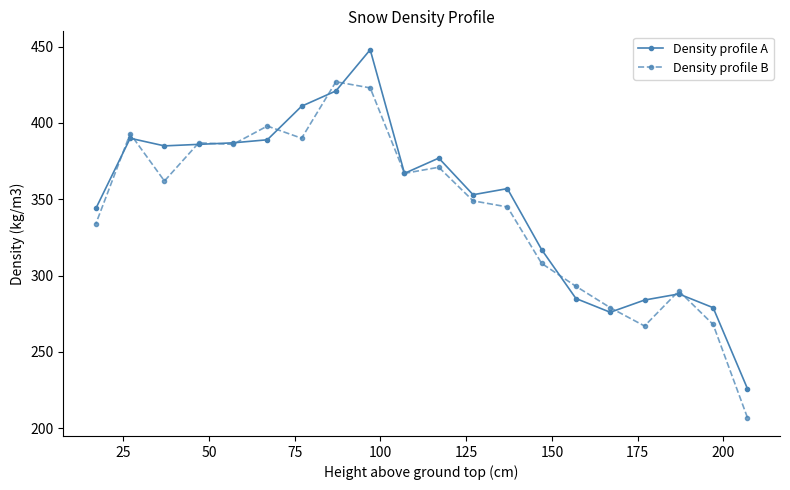

What is the minimum value shown in the chart?

207